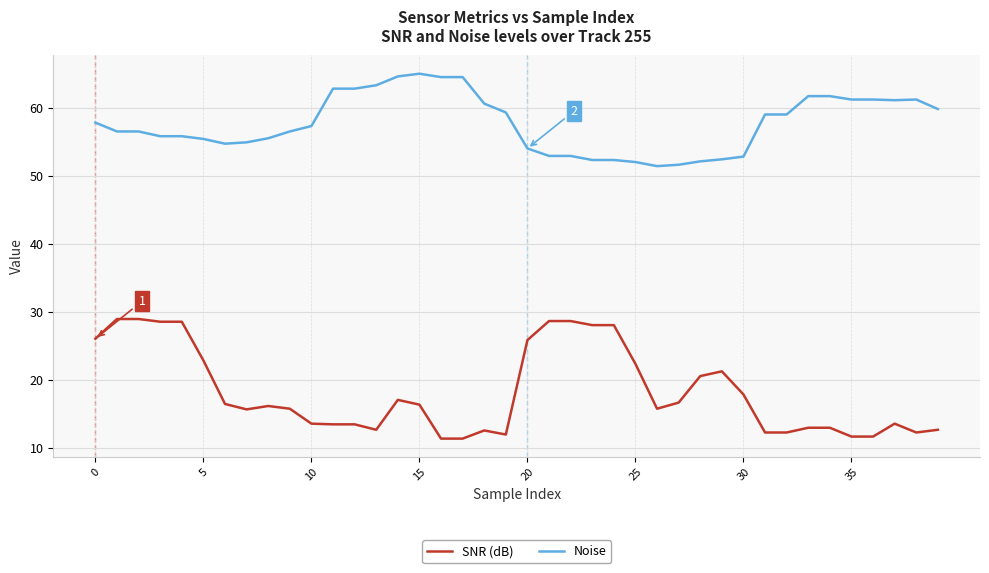

Which series has the largest total across all categories?

Noise